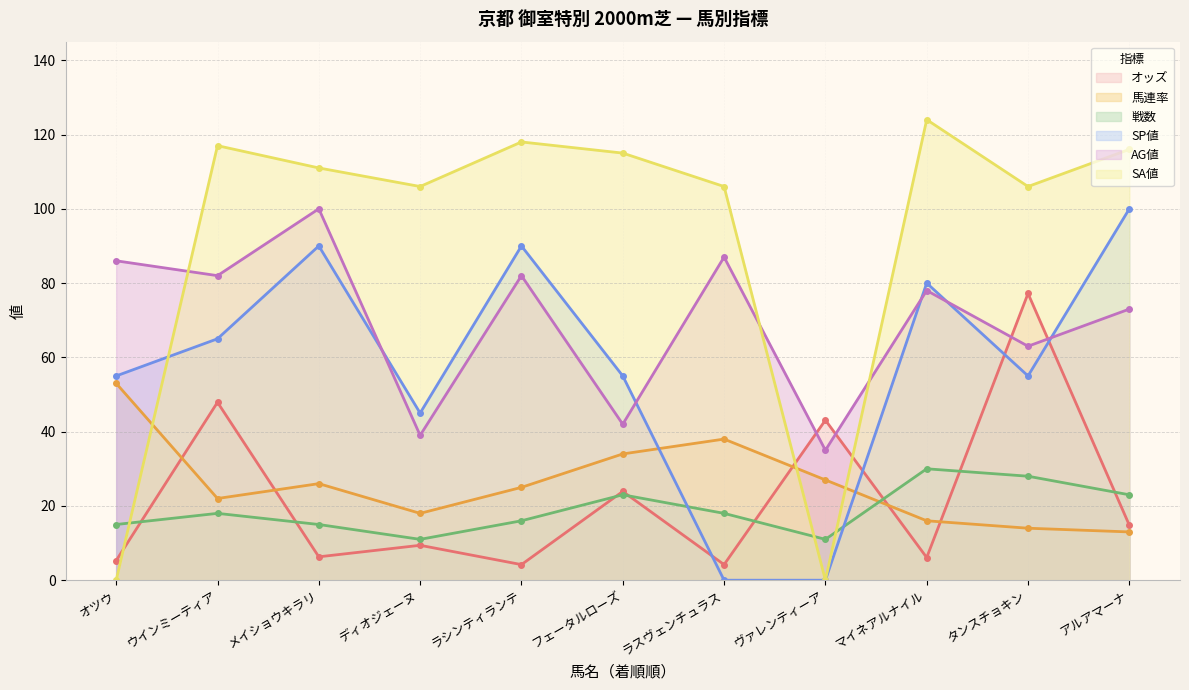

At which category does SA値 reach its first local valley?

ディオジェーヌ